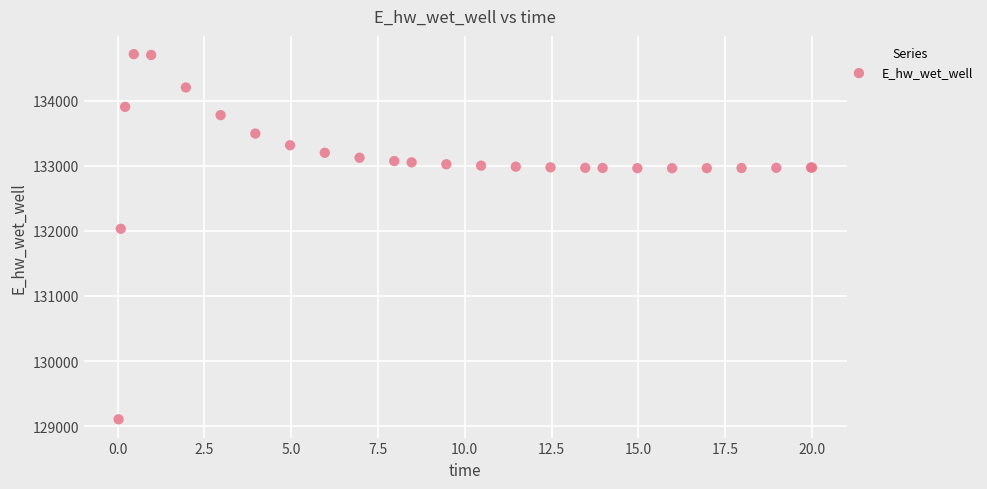

What Y value in the scatter plot is closest to 131910?

132032.9